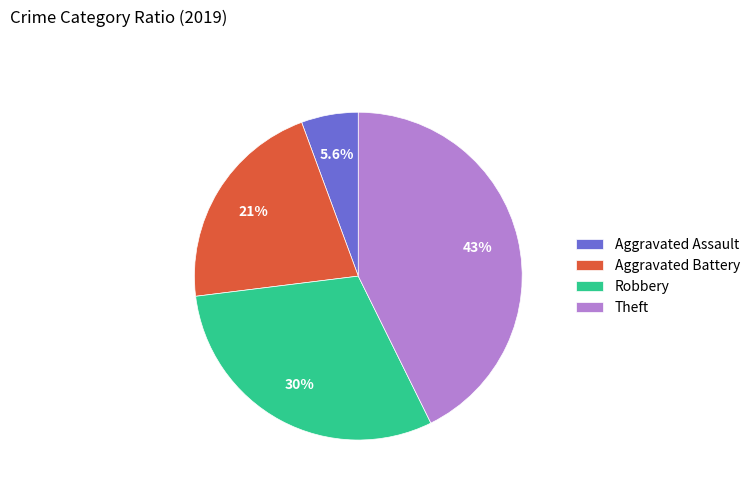

To the nearest percent, what percentage of the pie is Robbery?

30%